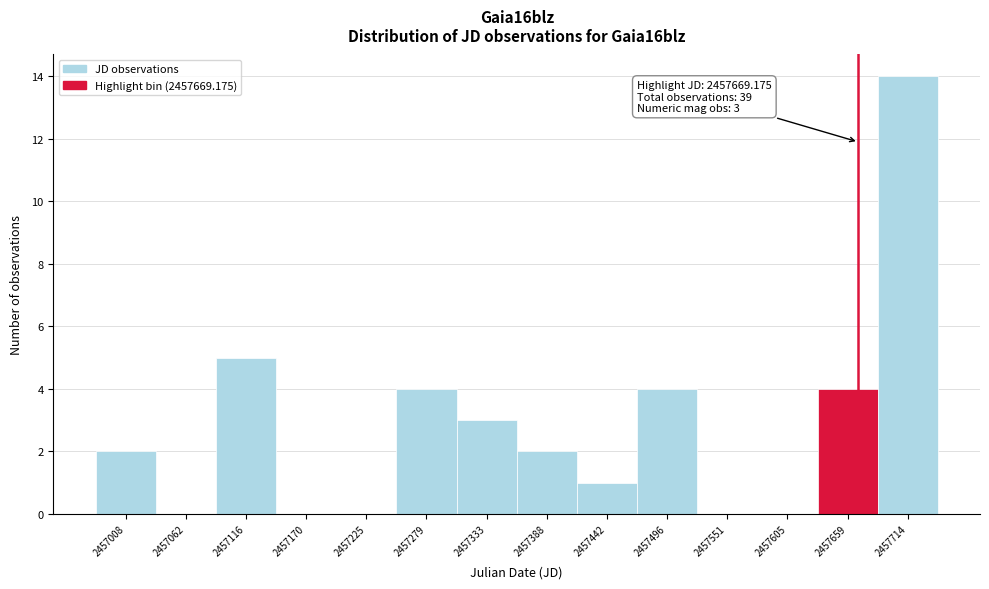

Over which range of the x-axis is the bar tallest?

2457690 to 2457740